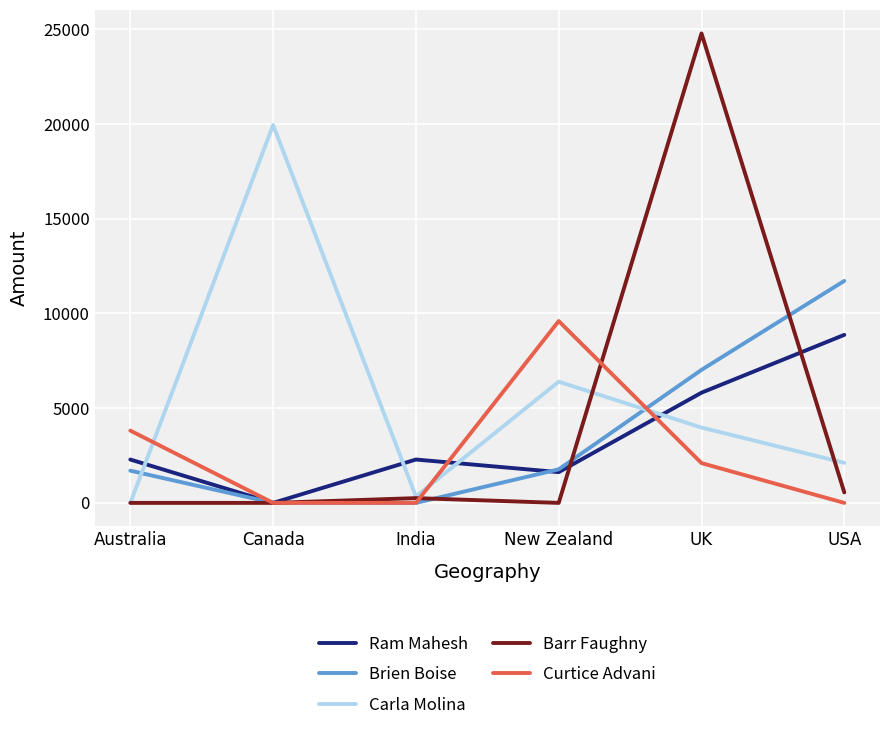

What is the highest value of the Brien Boise series?

11718